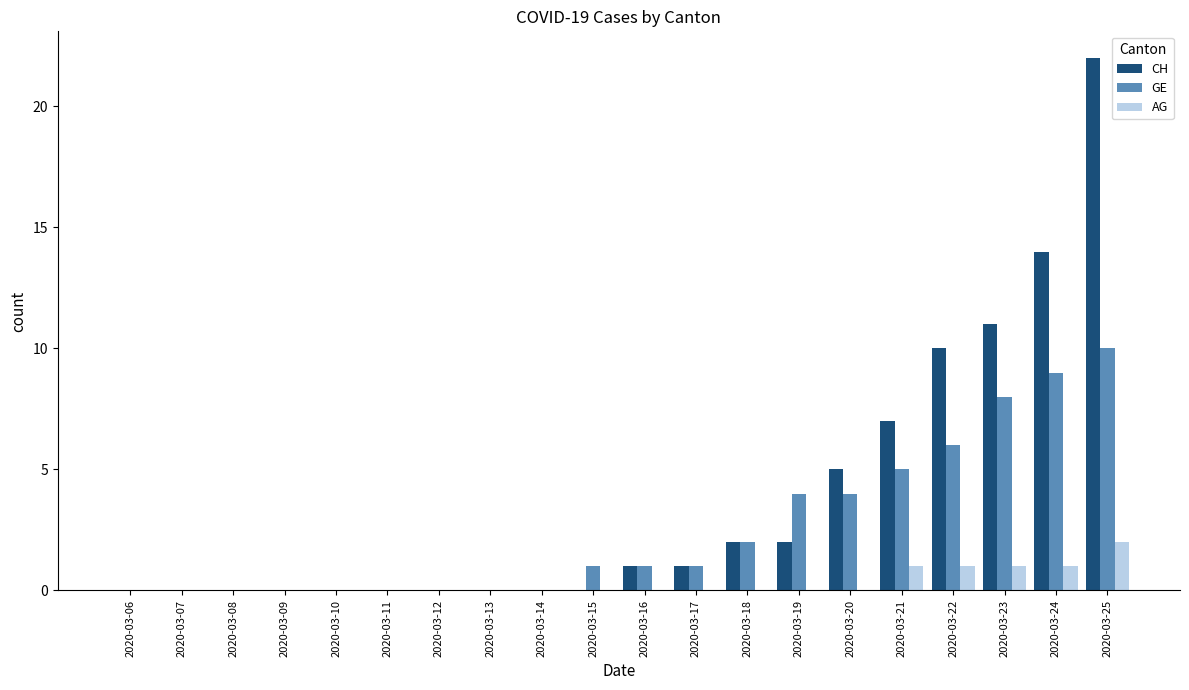

Between 2020-03-07 and 2020-03-20, which series saw the biggest shift?

CH